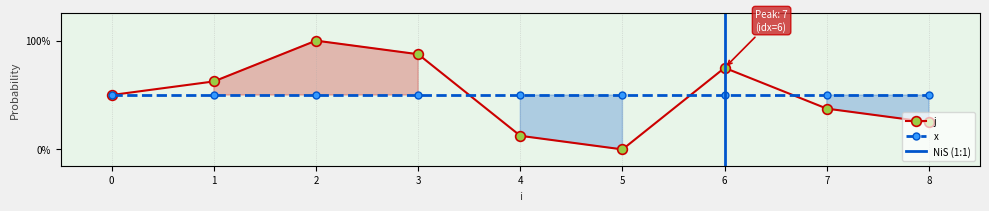

Where is the first local maximum?

2